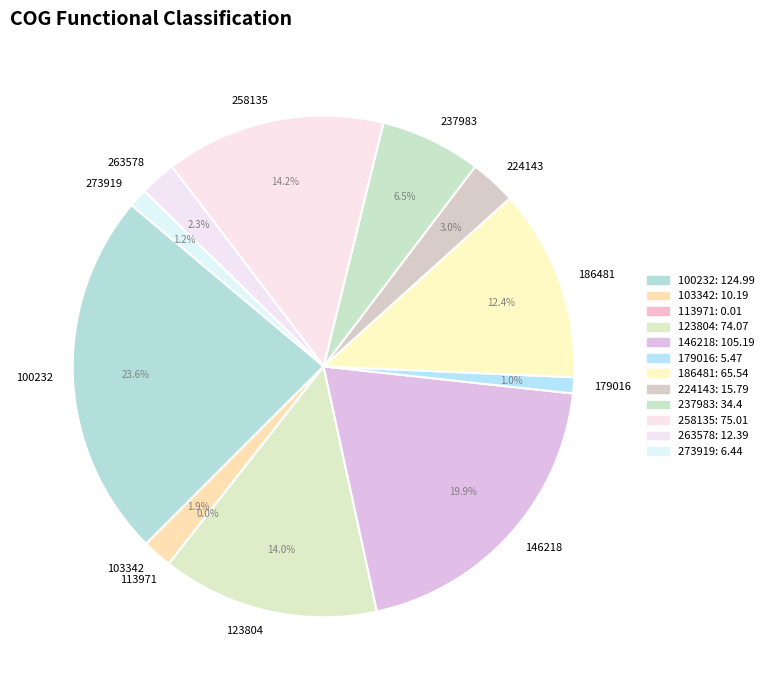

To the nearest percent, what is the average slice percentage?

8%